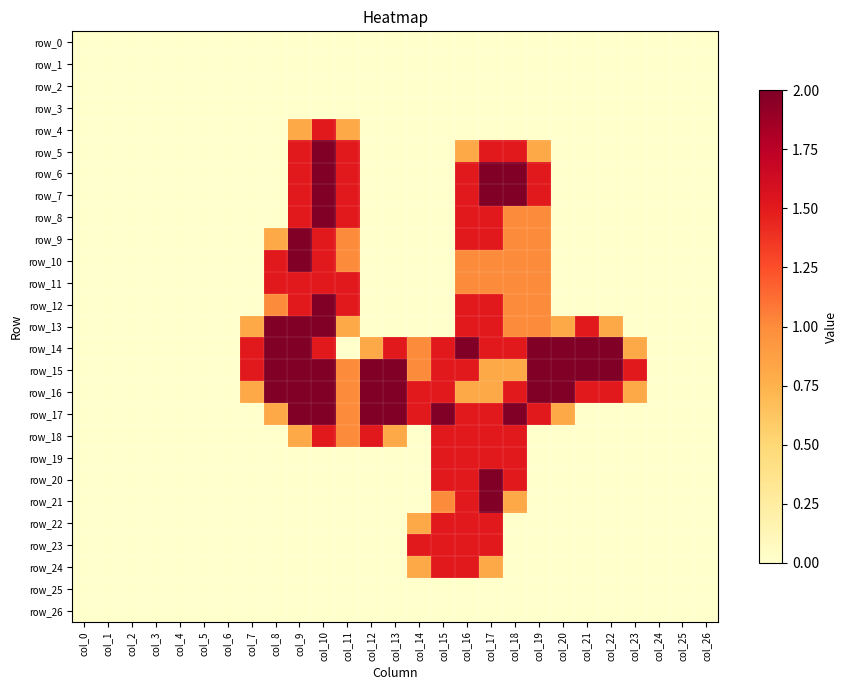

Reading left to right, transcribe all the data shown in this chart.

row_0: col_0=0.0	col_1=0.0	col_2=0.0	col_3=0.0	col_4=0.0	col_5=0.0	col_6=0.0	col_7=0.0	col_8=0.0	col_9=0.0	col_10=0.0	col_11=0.0	col_12=0.0	col_13=0.0	col_14=0.0	col_15=0.0	col_16=0.0	col_17=0.0	col_18=0.0	col_19=0.0	col_20=0.0	col_21=0.0	col_22=0.0	col_23=0.0	col_24=0.0	col_25=0.0	col_26=0.0
row_1: col_0=0.0	col_1=0.0	col_2=0.0	col_3=0.0	col_4=0.0	col_5=0.0	col_6=0.0	col_7=0.0	col_8=0.0	col_9=0.0	col_10=0.0	col_11=0.0	col_12=0.0	col_13=0.0	col_14=0.0	col_15=0.0	col_16=0.0	col_17=0.0	col_18=0.0	col_19=0.0	col_20=0.0	col_21=0.0	col_22=0.0	col_23=0.0	col_24=0.0	col_25=0.0	col_26=0.0
row_2: col_0=0.0	col_1=0.0	col_2=0.0	col_3=0.0	col_4=0.0	col_5=0.0	col_6=0.0	col_7=0.0	col_8=0.0	col_9=0.0	col_10=0.0	col_11=0.0	col_12=0.0	col_13=0.0	col_14=0.0	col_15=0.0	col_16=0.0	col_17=0.0	col_18=0.0	col_19=0.0	col_20=0.0	col_21=0.0	col_22=0.0	col_23=0.0	col_24=0.0	col_25=0.0	col_26=0.0
row_3: col_0=0.0	col_1=0.0	col_2=0.0	col_3=0.0	col_4=0.0	col_5=0.0	col_6=0.0	col_7=0.0	col_8=0.0	col_9=0.0	col_10=0.0	col_11=0.0	col_12=0.0	col_13=0.0	col_14=0.0	col_15=0.0	col_16=0.0	col_17=0.0	col_18=0.0	col_19=0.0	col_20=0.0	col_21=0.0	col_22=0.0	col_23=0.0	col_24=0.0	col_25=0.0	col_26=0.0
row_4: col_0=0.0	col_1=0.0	col_2=0.0	col_3=0.0	col_4=0.0	col_5=0.0	col_6=0.0	col_7=0.0	col_8=0.0	col_9=0.8	col_10=1.5	col_11=0.8	col_12=0.0	col_13=0.0	col_14=0.0	col_15=0.0	col_16=0.0	col_17=0.0	col_18=0.0	col_19=0.0	col_20=0.0	col_21=0.0	col_22=0.0	col_23=0.0	col_24=0.0	col_25=0.0	col_26=0.0
row_5: col_0=0.0	col_1=0.0	col_2=0.0	col_3=0.0	col_4=0.0	col_5=0.0	col_6=0.0	col_7=0.0	col_8=0.0	col_9=1.5	col_10=2.0	col_11=1.5	col_12=0.0	col_13=0.0	col_14=0.0	col_15=0.0	col_16=0.8	col_17=1.5	col_18=1.5	col_19=0.8	col_20=0.0	col_21=0.0	col_22=0.0	col_23=0.0	col_24=0.0	col_25=0.0	col_26=0.0
row_6: col_0=0.0	col_1=0.0	col_2=0.0	col_3=0.0	col_4=0.0	col_5=0.0	col_6=0.0	col_7=0.0	col_8=0.0	col_9=1.5	col_10=2.0	col_11=1.5	col_12=0.0	col_13=0.0	col_14=0.0	col_15=0.0	col_16=1.5	col_17=2.0	col_18=2.0	col_19=1.5	col_20=0.0	col_21=0.0	col_22=0.0	col_23=0.0	col_24=0.0	col_25=0.0	col_26=0.0
row_7: col_0=0.0	col_1=0.0	col_2=0.0	col_3=0.0	col_4=0.0	col_5=0.0	col_6=0.0	col_7=0.0	col_8=0.0	col_9=1.5	col_10=2.0	col_11=1.5	col_12=0.0	col_13=0.0	col_14=0.0	col_15=0.0	col_16=1.5	col_17=2.0	col_18=2.0	col_19=1.5	col_20=0.0	col_21=0.0	col_22=0.0	col_23=0.0	col_24=0.0	col_25=0.0	col_26=0.0
row_8: col_0=0.0	col_1=0.0	col_2=0.0	col_3=0.0	col_4=0.0	col_5=0.0	col_6=0.0	col_7=0.0	col_8=0.0	col_9=1.5	col_10=2.0	col_11=1.5	col_12=0.0	col_13=0.0	col_14=0.0	col_15=0.0	col_16=1.5	col_17=1.5	col_18=1.0	col_19=1.0	col_20=0.0	col_21=0.0	col_22=0.0	col_23=0.0	col_24=0.0	col_25=0.0	col_26=0.0
row_9: col_0=0.0	col_1=0.0	col_2=0.0	col_3=0.0	col_4=0.0	col_5=0.0	col_6=0.0	col_7=0.0	col_8=0.8	col_9=2.0	col_10=1.5	col_11=1.0	col_12=0.0	col_13=0.0	col_14=0.0	col_15=0.0	col_16=1.5	col_17=1.5	col_18=1.0	col_19=1.0	col_20=0.0	col_21=0.0	col_22=0.0	col_23=0.0	col_24=0.0	col_25=0.0	col_26=0.0
row_10: col_0=0.0	col_1=0.0	col_2=0.0	col_3=0.0	col_4=0.0	col_5=0.0	col_6=0.0	col_7=0.0	col_8=1.5	col_9=2.0	col_10=1.5	col_11=1.0	col_12=0.0	col_13=0.0	col_14=0.0	col_15=0.0	col_16=1.0	col_17=1.0	col_18=1.0	col_19=1.0	col_20=0.0	col_21=0.0	col_22=0.0	col_23=0.0	col_24=0.0	col_25=0.0	col_26=0.0
row_11: col_0=0.0	col_1=0.0	col_2=0.0	col_3=0.0	col_4=0.0	col_5=0.0	col_6=0.0	col_7=0.0	col_8=1.5	col_9=1.5	col_10=1.5	col_11=1.5	col_12=0.0	col_13=0.0	col_14=0.0	col_15=0.0	col_16=1.0	col_17=1.0	col_18=1.0	col_19=1.0	col_20=0.0	col_21=0.0	col_22=0.0	col_23=0.0	col_24=0.0	col_25=0.0	col_26=0.0
row_12: col_0=0.0	col_1=0.0	col_2=0.0	col_3=0.0	col_4=0.0	col_5=0.0	col_6=0.0	col_7=0.0	col_8=1.0	col_9=1.5	col_10=2.0	col_11=1.5	col_12=0.0	col_13=0.0	col_14=0.0	col_15=0.0	col_16=1.5	col_17=1.5	col_18=1.0	col_19=1.0	col_20=0.0	col_21=0.0	col_22=0.0	col_23=0.0	col_24=0.0	col_25=0.0	col_26=0.0
row_13: col_0=0.0	col_1=0.0	col_2=0.0	col_3=0.0	col_4=0.0	col_5=0.0	col_6=0.0	col_7=0.8	col_8=2.0	col_9=2.0	col_10=2.0	col_11=0.8	col_12=0.0	col_13=0.0	col_14=0.0	col_15=0.0	col_16=1.5	col_17=1.5	col_18=1.0	col_19=1.0	col_20=0.8	col_21=1.5	col_22=0.8	col_23=0.0	col_24=0.0	col_25=0.0	col_26=0.0
row_14: col_0=0.0	col_1=0.0	col_2=0.0	col_3=0.0	col_4=0.0	col_5=0.0	col_6=0.0	col_7=1.5	col_8=2.0	col_9=2.0	col_10=1.5	col_11=0.0	col_12=0.8	col_13=1.5	col_14=1.0	col_15=1.5	col_16=2.0	col_17=1.5	col_18=1.5	col_19=2.0	col_20=2.0	col_21=2.0	col_22=2.0	col_23=0.8	col_24=0.0	col_25=0.0	col_26=0.0
row_15: col_0=0.0	col_1=0.0	col_2=0.0	col_3=0.0	col_4=0.0	col_5=0.0	col_6=0.0	col_7=1.5	col_8=2.0	col_9=2.0	col_10=2.0	col_11=1.0	col_12=2.0	col_13=2.0	col_14=1.0	col_15=1.5	col_16=1.5	col_17=0.8	col_18=0.8	col_19=2.0	col_20=2.0	col_21=2.0	col_22=2.0	col_23=1.5	col_24=0.0	col_25=0.0	col_26=0.0
row_16: col_0=0.0	col_1=0.0	col_2=0.0	col_3=0.0	col_4=0.0	col_5=0.0	col_6=0.0	col_7=0.8	col_8=2.0	col_9=2.0	col_10=2.0	col_11=1.0	col_12=2.0	col_13=2.0	col_14=1.5	col_15=1.5	col_16=0.8	col_17=0.8	col_18=1.5	col_19=2.0	col_20=2.0	col_21=1.5	col_22=1.5	col_23=0.8	col_24=0.0	col_25=0.0	col_26=0.0
row_17: col_0=0.0	col_1=0.0	col_2=0.0	col_3=0.0	col_4=0.0	col_5=0.0	col_6=0.0	col_7=0.0	col_8=0.8	col_9=2.0	col_10=2.0	col_11=1.0	col_12=2.0	col_13=2.0	col_14=1.5	col_15=2.0	col_16=1.5	col_17=1.5	col_18=2.0	col_19=1.5	col_20=0.8	col_21=0.0	col_22=0.0	col_23=0.0	col_24=0.0	col_25=0.0	col_26=0.0
row_18: col_0=0.0	col_1=0.0	col_2=0.0	col_3=0.0	col_4=0.0	col_5=0.0	col_6=0.0	col_7=0.0	col_8=0.0	col_9=0.8	col_10=1.5	col_11=1.0	col_12=1.5	col_13=0.8	col_14=0.0	col_15=1.5	col_16=1.5	col_17=1.5	col_18=1.5	col_19=0.0	col_20=0.0	col_21=0.0	col_22=0.0	col_23=0.0	col_24=0.0	col_25=0.0	col_26=0.0
row_19: col_0=0.0	col_1=0.0	col_2=0.0	col_3=0.0	col_4=0.0	col_5=0.0	col_6=0.0	col_7=0.0	col_8=0.0	col_9=0.0	col_10=0.0	col_11=0.0	col_12=0.0	col_13=0.0	col_14=0.0	col_15=1.5	col_16=1.5	col_17=1.5	col_18=1.5	col_19=0.0	col_20=0.0	col_21=0.0	col_22=0.0	col_23=0.0	col_24=0.0	col_25=0.0	col_26=0.0
row_20: col_0=0.0	col_1=0.0	col_2=0.0	col_3=0.0	col_4=0.0	col_5=0.0	col_6=0.0	col_7=0.0	col_8=0.0	col_9=0.0	col_10=0.0	col_11=0.0	col_12=0.0	col_13=0.0	col_14=0.0	col_15=1.5	col_16=1.5	col_17=2.0	col_18=1.5	col_19=0.0	col_20=0.0	col_21=0.0	col_22=0.0	col_23=0.0	col_24=0.0	col_25=0.0	col_26=0.0
row_21: col_0=0.0	col_1=0.0	col_2=0.0	col_3=0.0	col_4=0.0	col_5=0.0	col_6=0.0	col_7=0.0	col_8=0.0	col_9=0.0	col_10=0.0	col_11=0.0	col_12=0.0	col_13=0.0	col_14=0.0	col_15=1.0	col_16=1.5	col_17=2.0	col_18=0.8	col_19=0.0	col_20=0.0	col_21=0.0	col_22=0.0	col_23=0.0	col_24=0.0	col_25=0.0	col_26=0.0
row_22: col_0=0.0	col_1=0.0	col_2=0.0	col_3=0.0	col_4=0.0	col_5=0.0	col_6=0.0	col_7=0.0	col_8=0.0	col_9=0.0	col_10=0.0	col_11=0.0	col_12=0.0	col_13=0.0	col_14=0.8	col_15=1.5	col_16=1.5	col_17=1.5	col_18=0.0	col_19=0.0	col_20=0.0	col_21=0.0	col_22=0.0	col_23=0.0	col_24=0.0	col_25=0.0	col_26=0.0
row_23: col_0=0.0	col_1=0.0	col_2=0.0	col_3=0.0	col_4=0.0	col_5=0.0	col_6=0.0	col_7=0.0	col_8=0.0	col_9=0.0	col_10=0.0	col_11=0.0	col_12=0.0	col_13=0.0	col_14=1.5	col_15=1.5	col_16=1.5	col_17=1.5	col_18=0.0	col_19=0.0	col_20=0.0	col_21=0.0	col_22=0.0	col_23=0.0	col_24=0.0	col_25=0.0	col_26=0.0
row_24: col_0=0.0	col_1=0.0	col_2=0.0	col_3=0.0	col_4=0.0	col_5=0.0	col_6=0.0	col_7=0.0	col_8=0.0	col_9=0.0	col_10=0.0	col_11=0.0	col_12=0.0	col_13=0.0	col_14=0.8	col_15=1.5	col_16=1.5	col_17=0.8	col_18=0.0	col_19=0.0	col_20=0.0	col_21=0.0	col_22=0.0	col_23=0.0	col_24=0.0	col_25=0.0	col_26=0.0
row_25: col_0=0.0	col_1=0.0	col_2=0.0	col_3=0.0	col_4=0.0	col_5=0.0	col_6=0.0	col_7=0.0	col_8=0.0	col_9=0.0	col_10=0.0	col_11=0.0	col_12=0.0	col_13=0.0	col_14=0.0	col_15=0.0	col_16=0.0	col_17=0.0	col_18=0.0	col_19=0.0	col_20=0.0	col_21=0.0	col_22=0.0	col_23=0.0	col_24=0.0	col_25=0.0	col_26=0.0
row_26: col_0=0.0	col_1=0.0	col_2=0.0	col_3=0.0	col_4=0.0	col_5=0.0	col_6=0.0	col_7=0.0	col_8=0.0	col_9=0.0	col_10=0.0	col_11=0.0	col_12=0.0	col_13=0.0	col_14=0.0	col_15=0.0	col_16=0.0	col_17=0.0	col_18=0.0	col_19=0.0	col_20=0.0	col_21=0.0	col_22=0.0	col_23=0.0	col_24=0.0	col_25=0.0	col_26=0.0